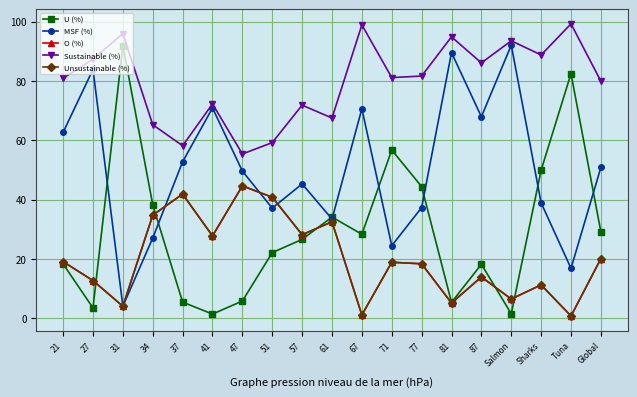

The Sustainable (%) series shows 71.8 at 57. True or false?

True